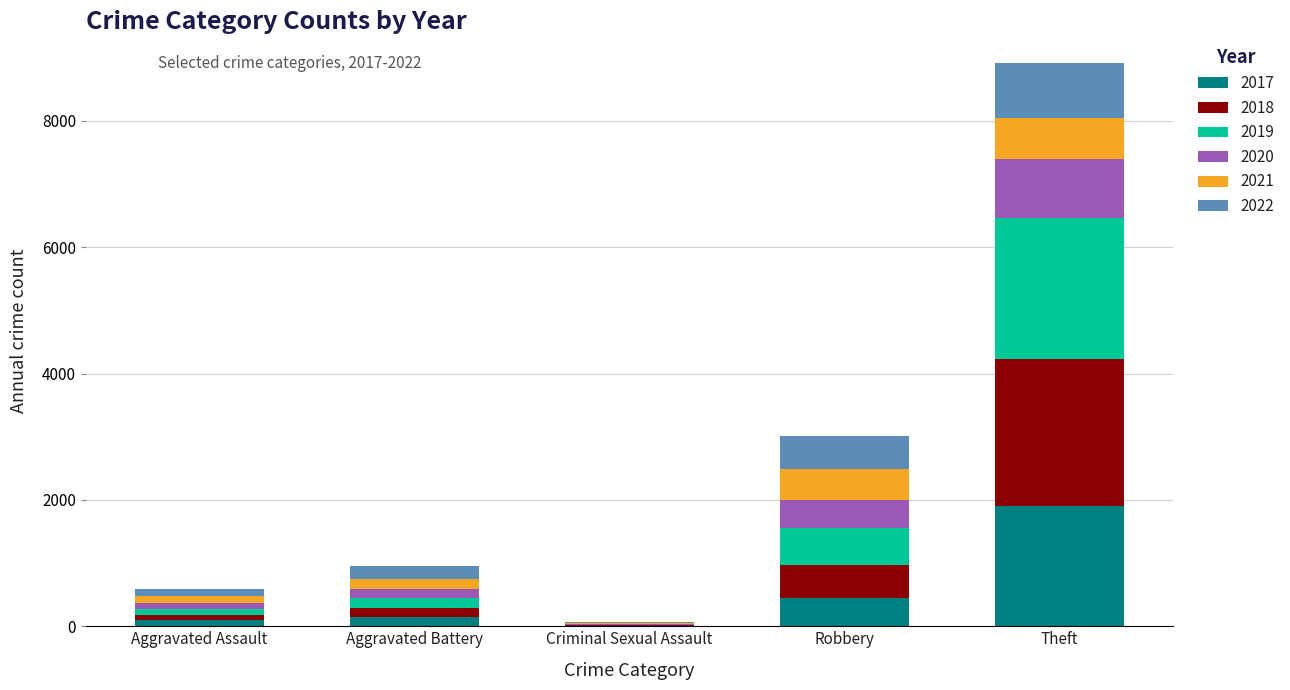

At which category is the sum across all series the highest?

Theft